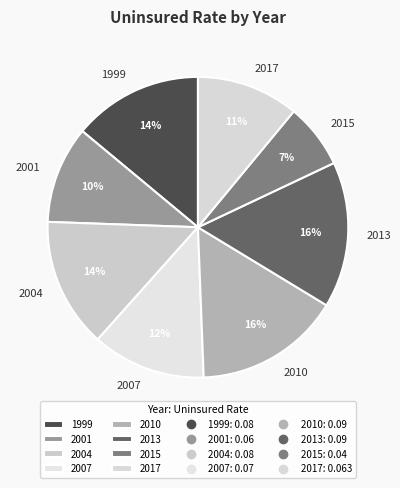

What percentage is the 2007 slice, to the nearest percent?

12%